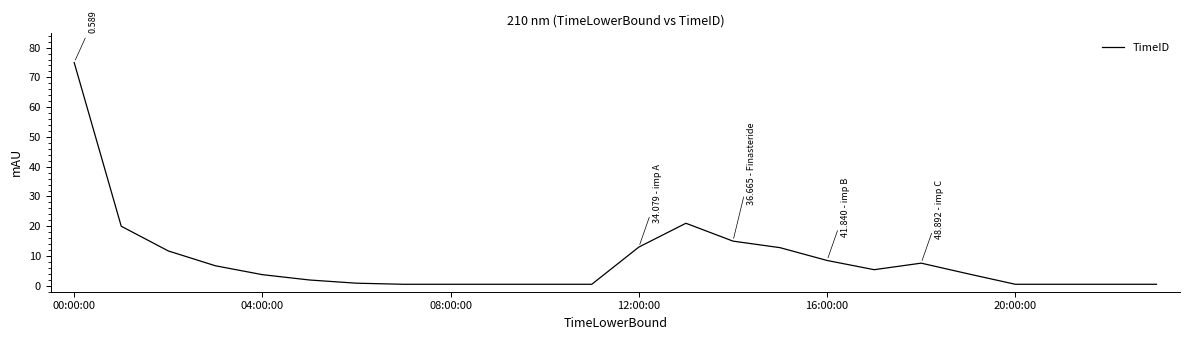

Rank the categories by value from lowest to highest.

7, 8, 9, 10, 11, 20, 21, 22, 23, 6, 20:00:00, 16:00:00, 19, 17, 12:00:00, 18, 16, 08:00:00, 15, 12, 14, 04:00:00, 13, 00:00:00